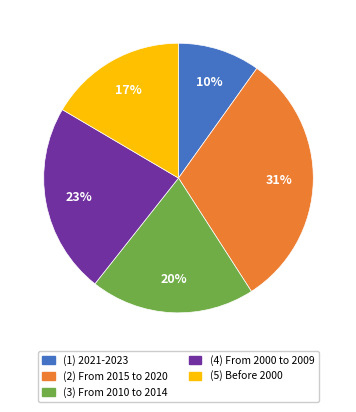

To the nearest percent, what is the average slice percentage?

20%